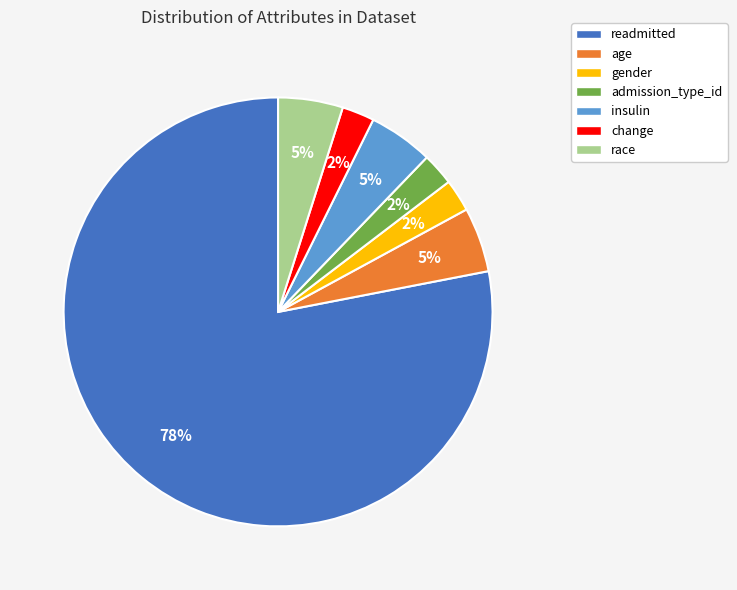

Approximately how many times larger is the value at race compared to insulin?

1.0